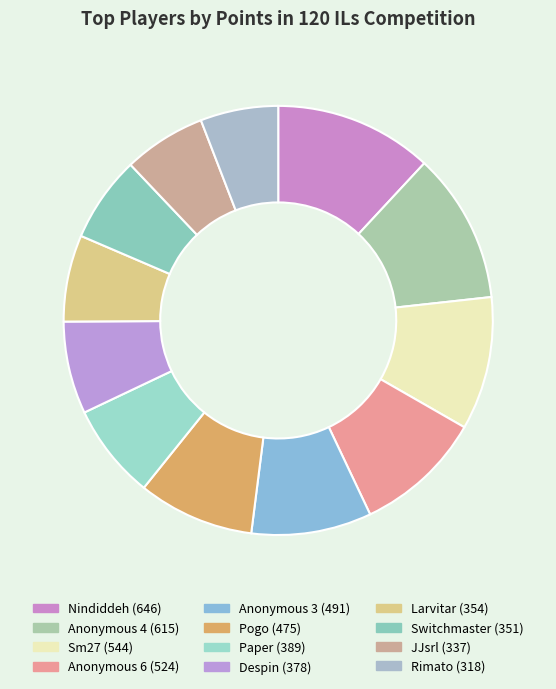

How many slices are in this pie chart?

12